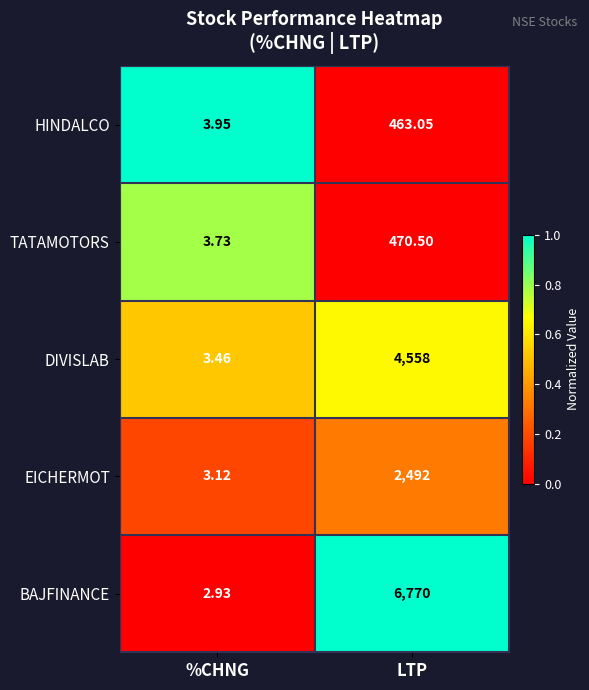

Which series has the largest total across all categories?

BAJFINANCE